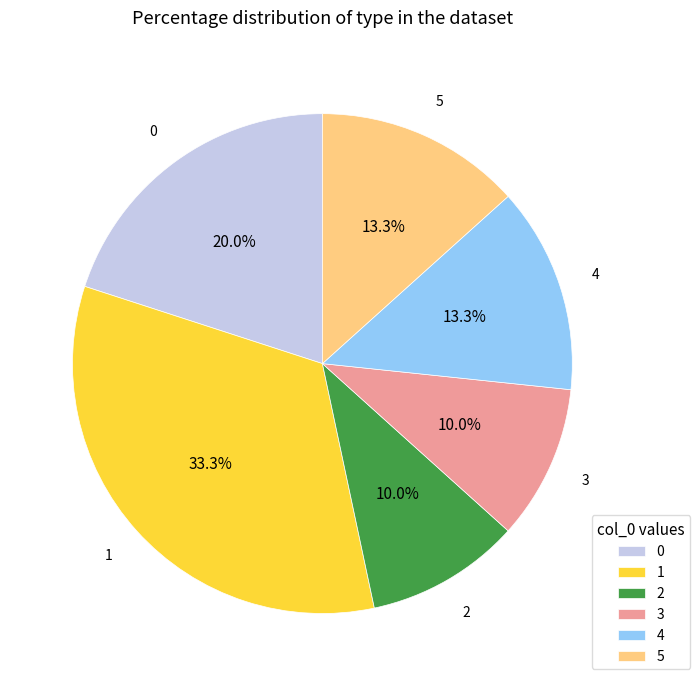

Combined, do 4 and 0 account for over 50%?

No